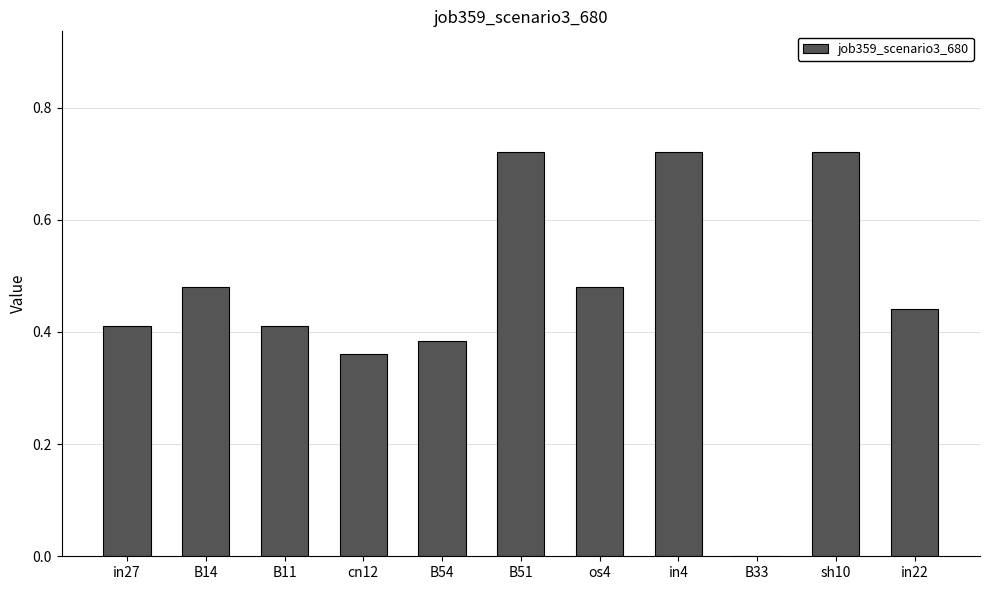

How many categories are shown in the chart?

11